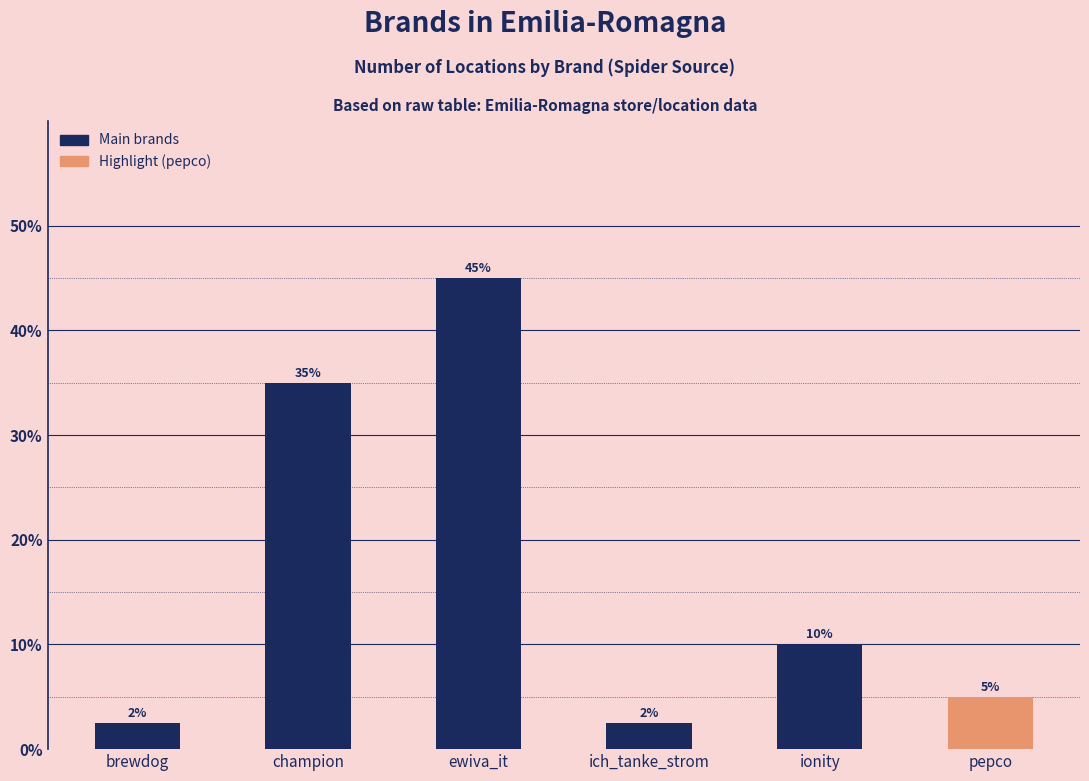

The chart shows a value of 1.9 at pepco. True or false?

False